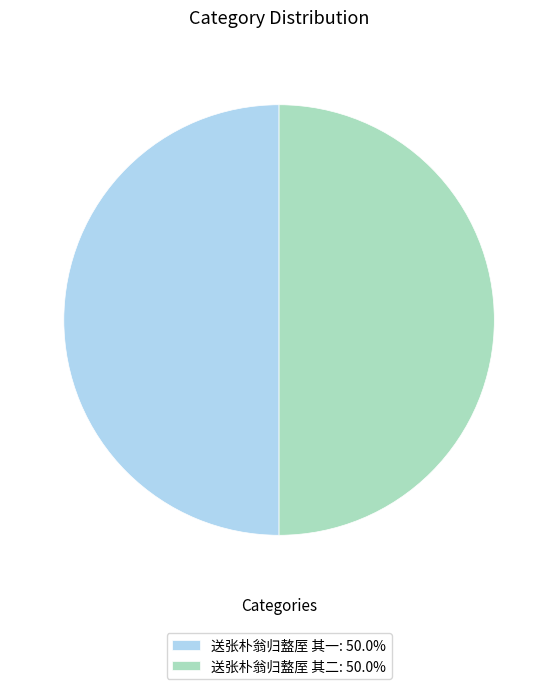

What is the ratio of the value at 送张朴翁归盩厔 其一 to the value at 送张朴翁归盩厔 其二?

1.0